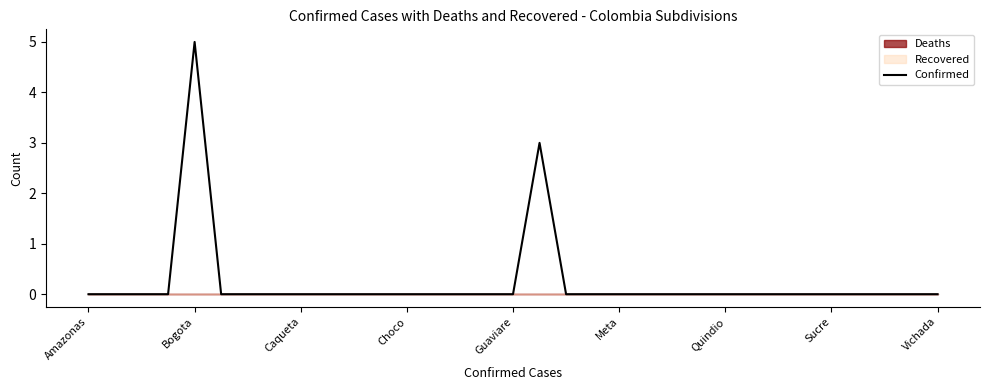

The Confirmed series shows 0 at Quindio. True or false?

True